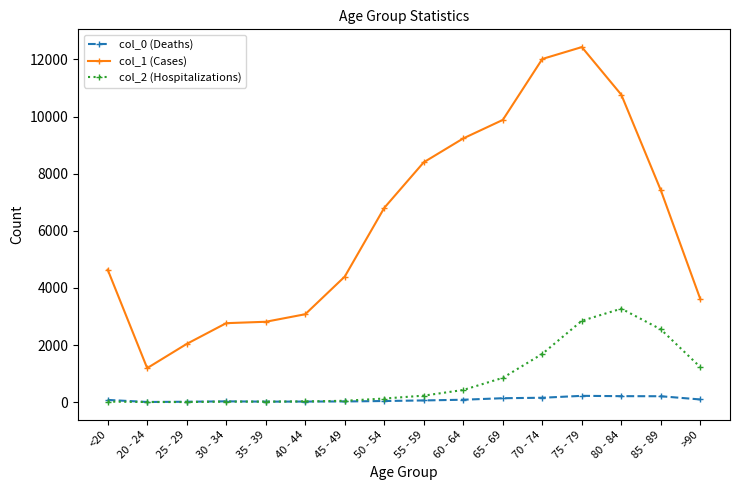

True or false: col_1 (Cases) and col_0 (Deaths) cross at least once.

False